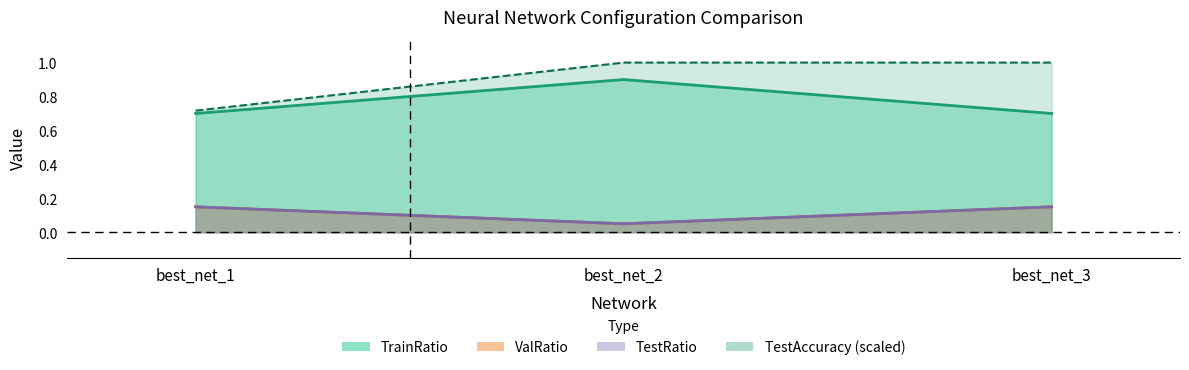

What are all the series names shown in the legend?

TrainRatio, ValRatio, TestRatio, TestAccuracy